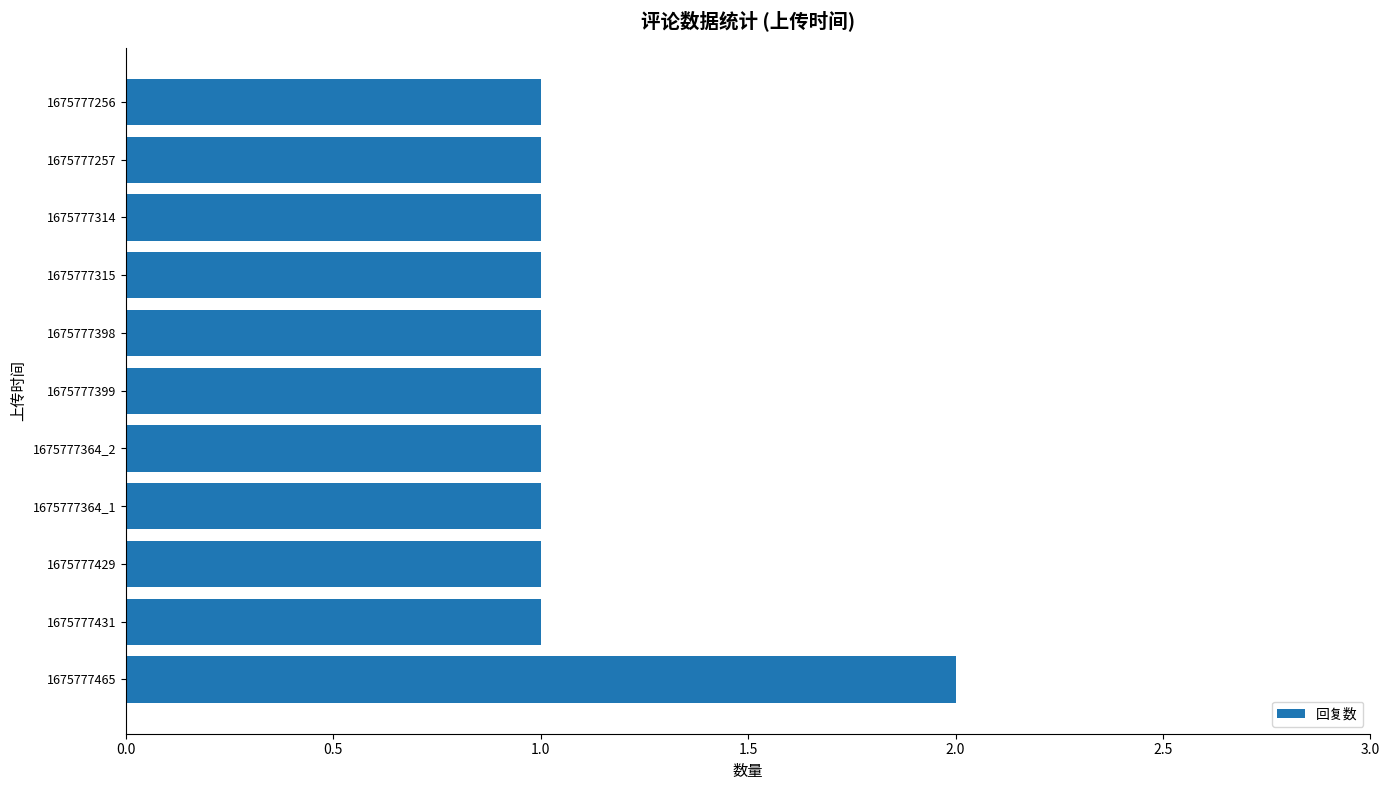

Does the chart contain any negative values?

No